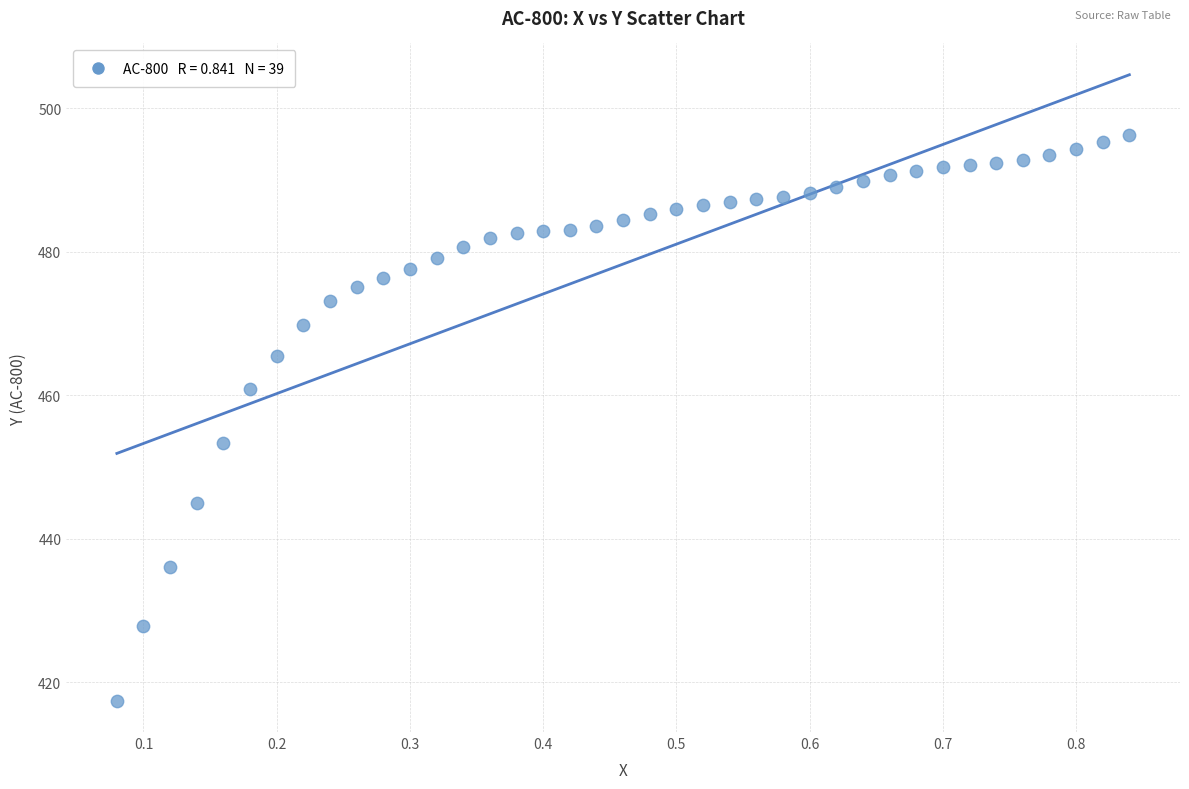

What Y value in the scatter plot is closest to 456?

453.3